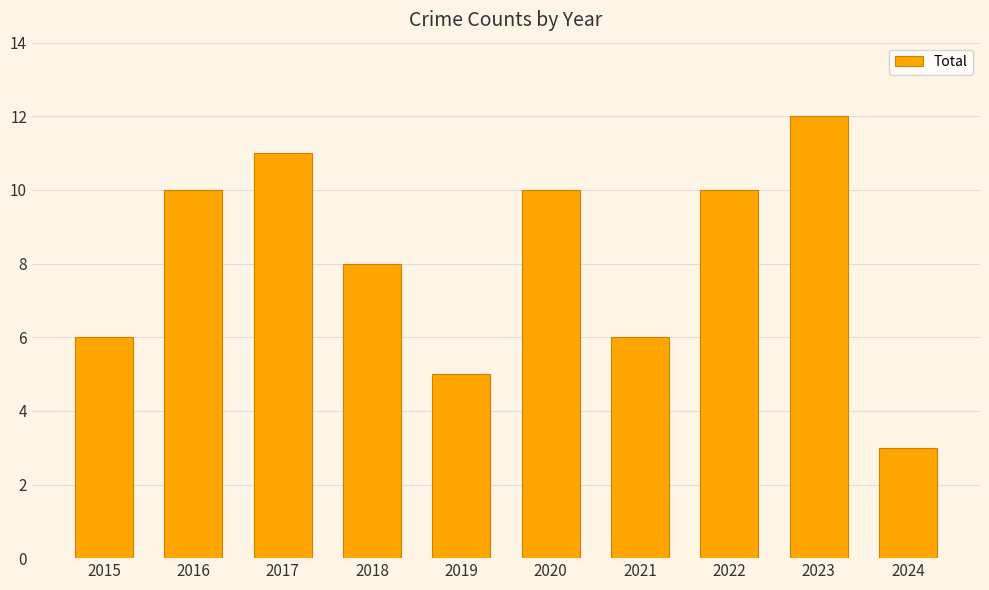

Reading left to right, extract all data points from this chart.

2015=6	2016=10	2017=11	2018=8	2019=5	2020=10	2021=6	2022=10	2023=12	2024=3